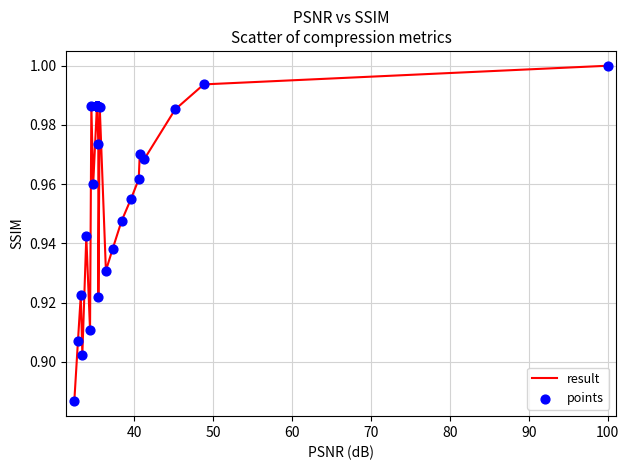

How many lines are shown in the chart?

1